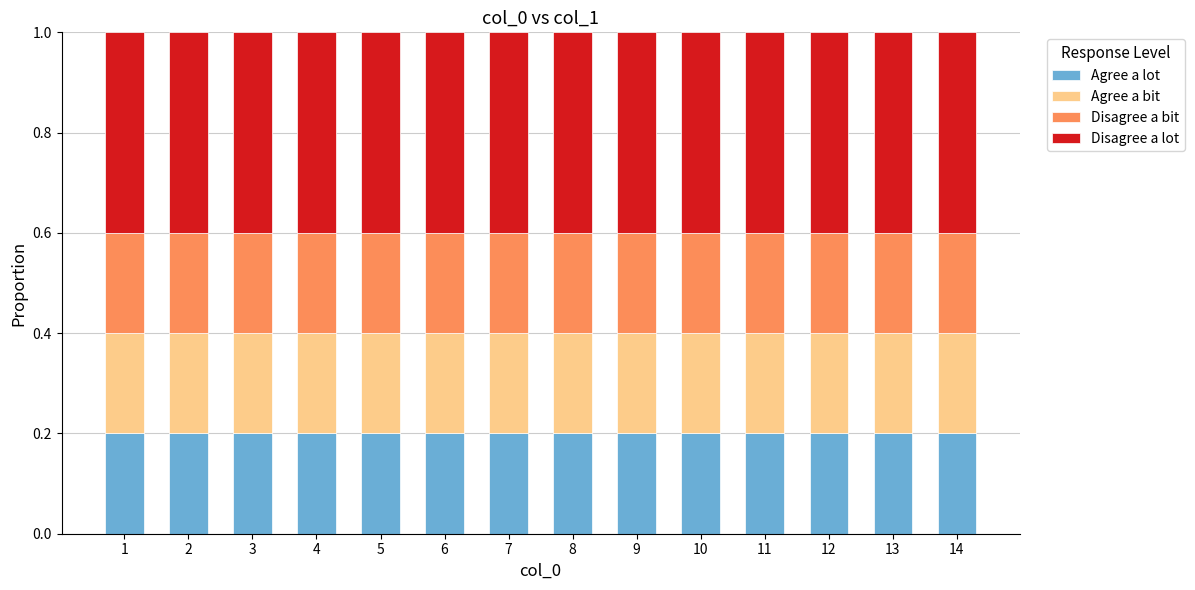

What is the total value across all series at 10?

1.0